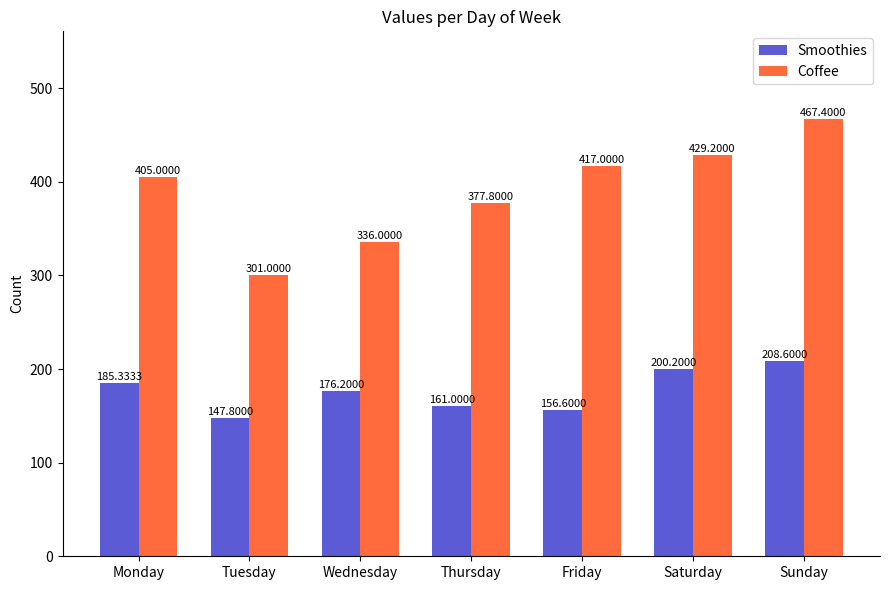

What is the average value of the Coffee series?

390.5